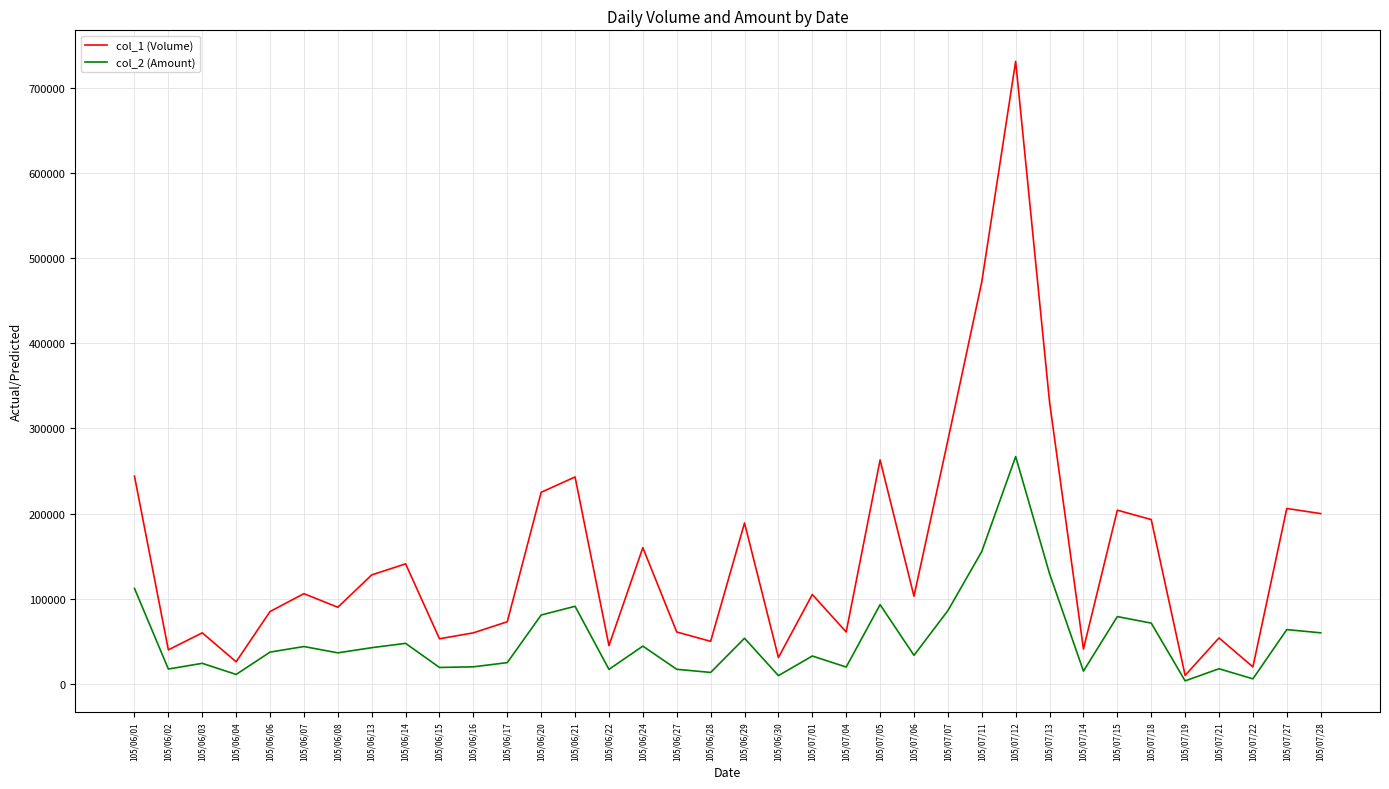

Which series has the widest spread of values?

col_1 (Volume)